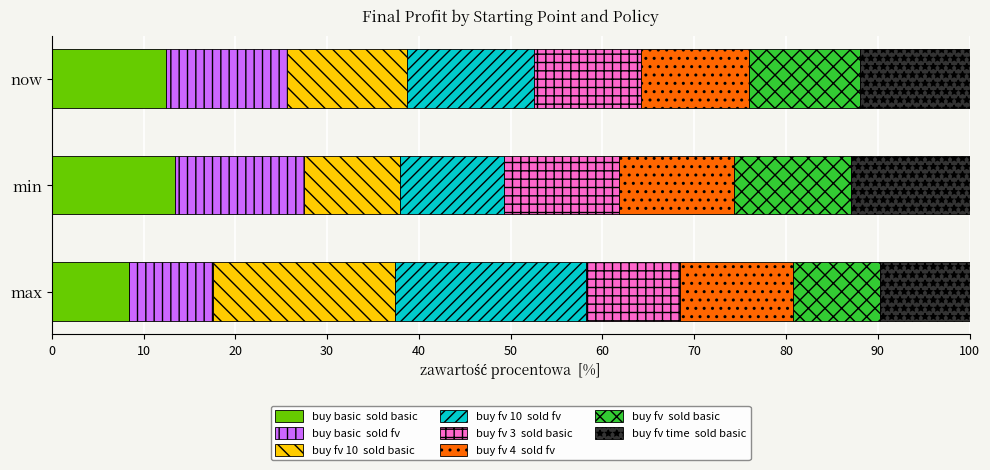

Is it true that _buy_fv_4__sold_fv equals 21.6 at now?

False